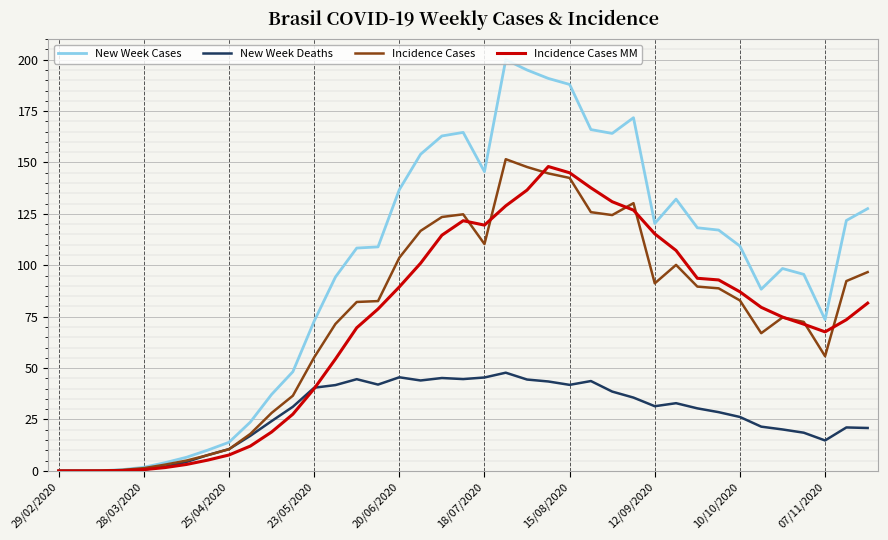

What are all the series names shown in the legend?

New Week Cases, New Week Deaths, Incidence Cases, Incidence Cases MM